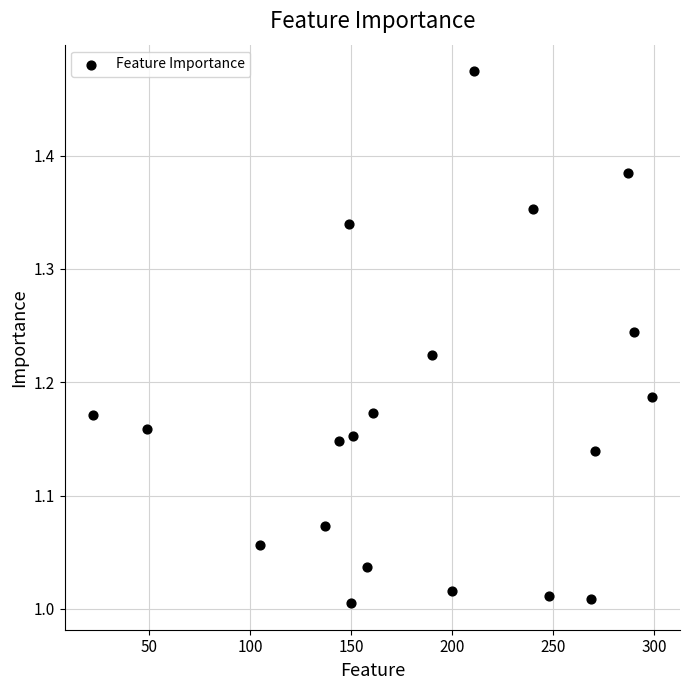

What is the range of X values (max minus min)?

277.0